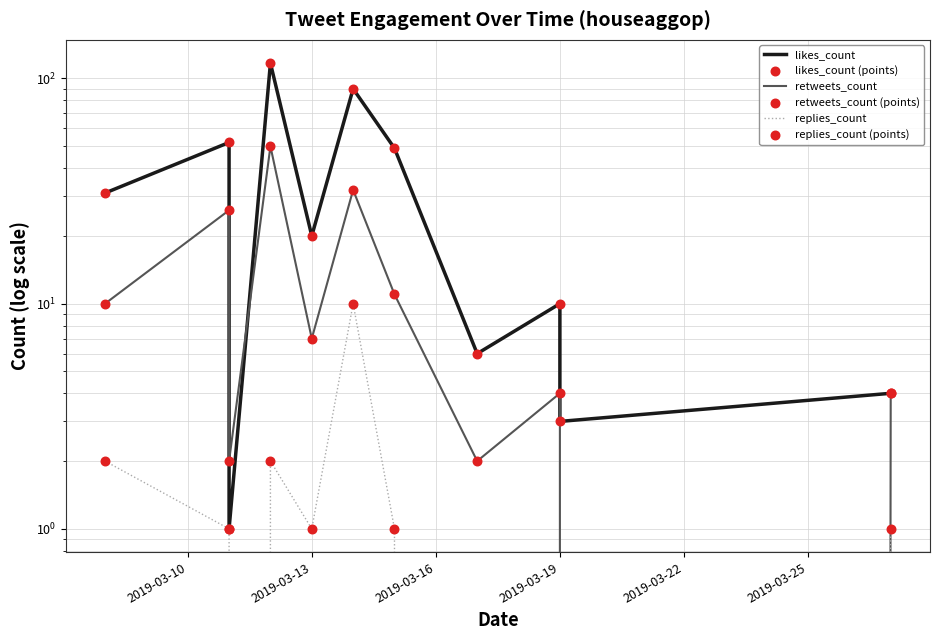

Which series has the widest spread of Y values?

likes_count